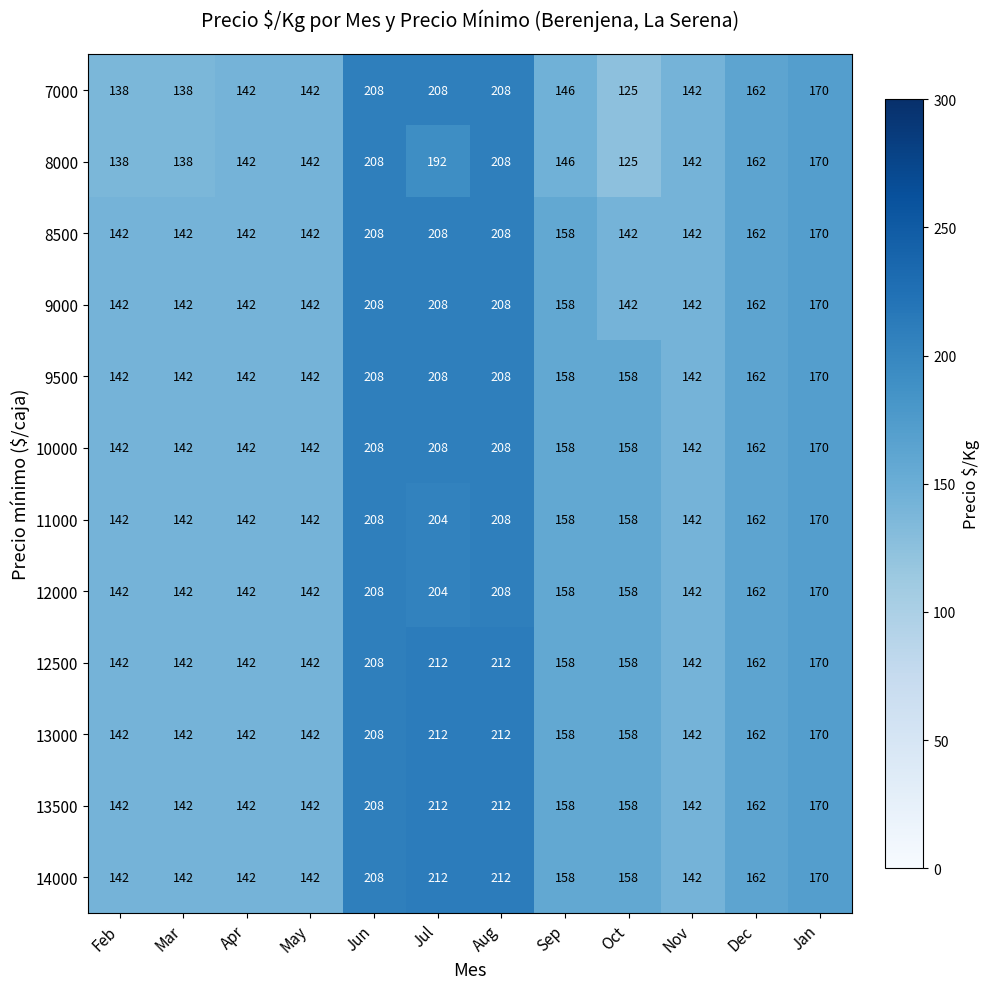

At which category does the chart reach its peak across all series?

Jul